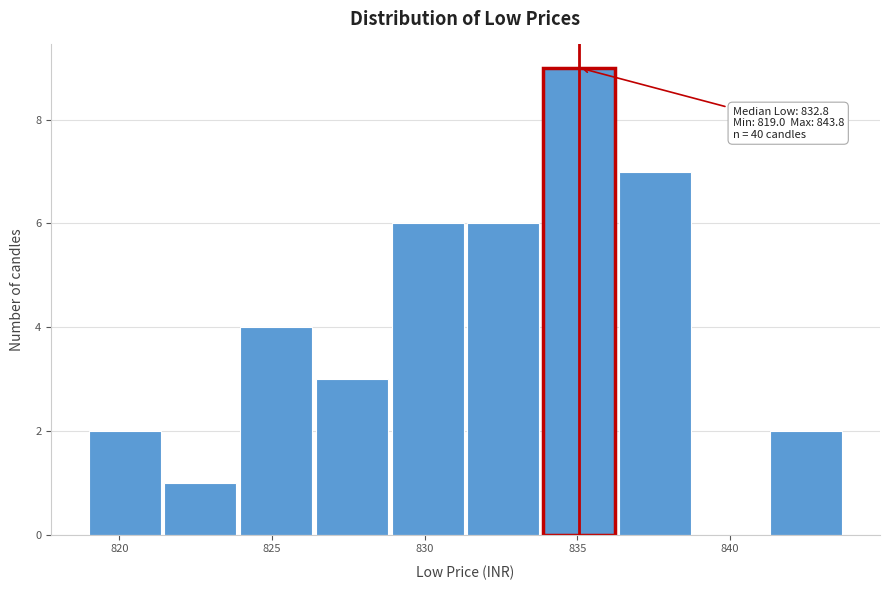

Over which range of the x-axis is the bar tallest?

834.0 to 836.5